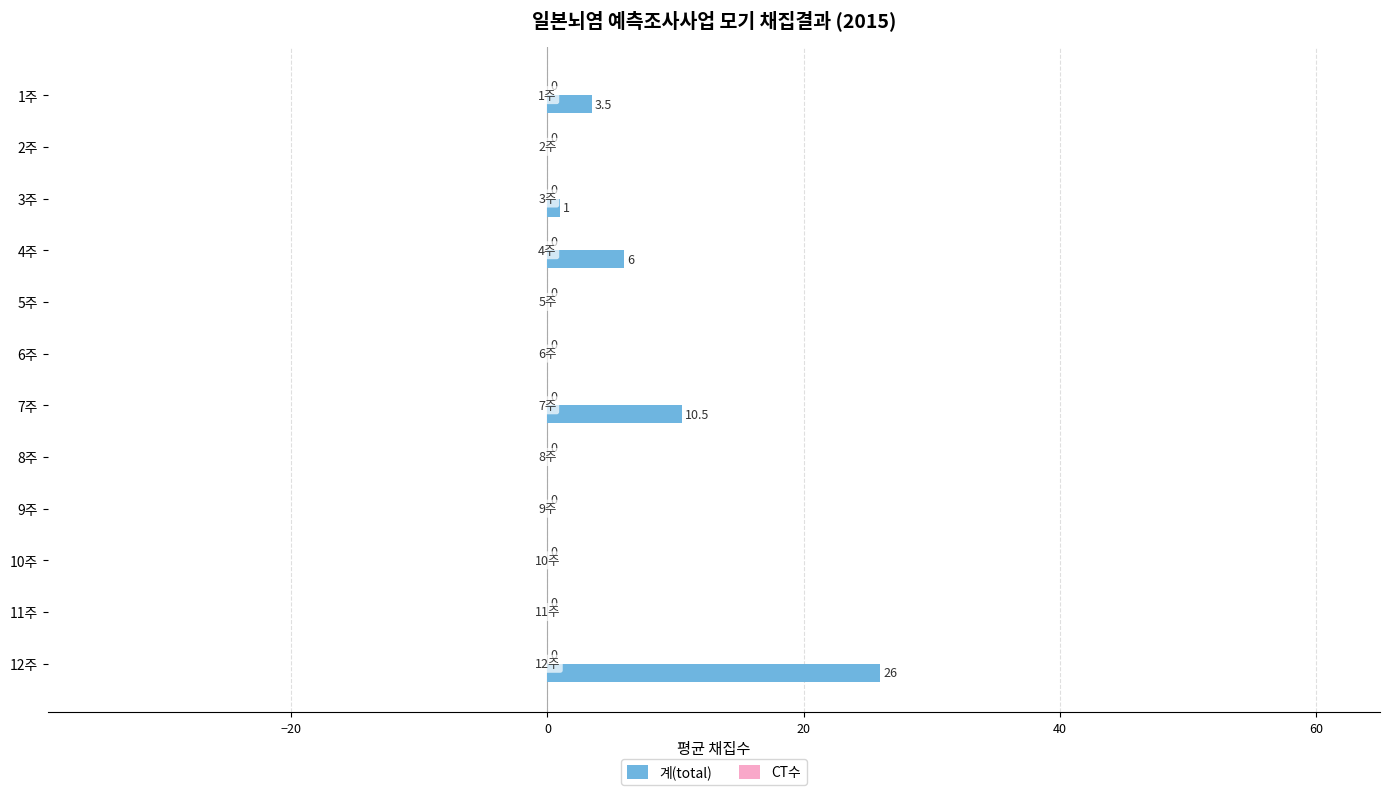

True or false: the data shows 10.5 at 7주.

True